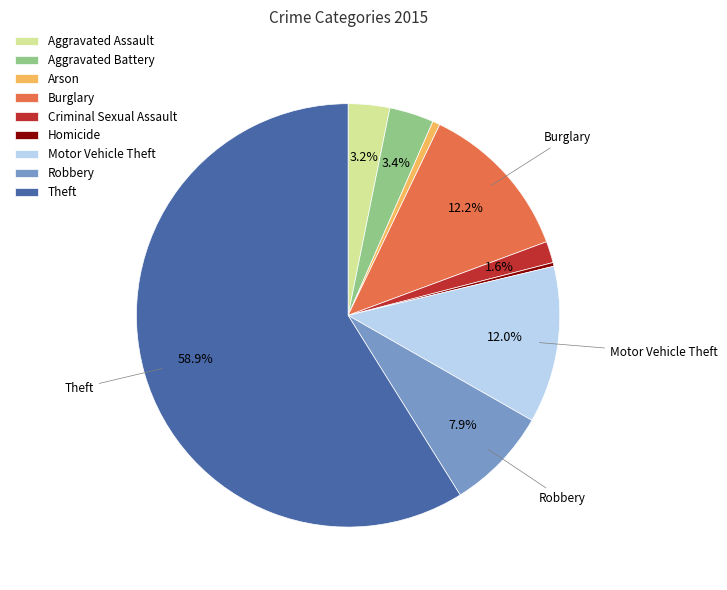

Is it true that Theft is 47% of the pie?

False